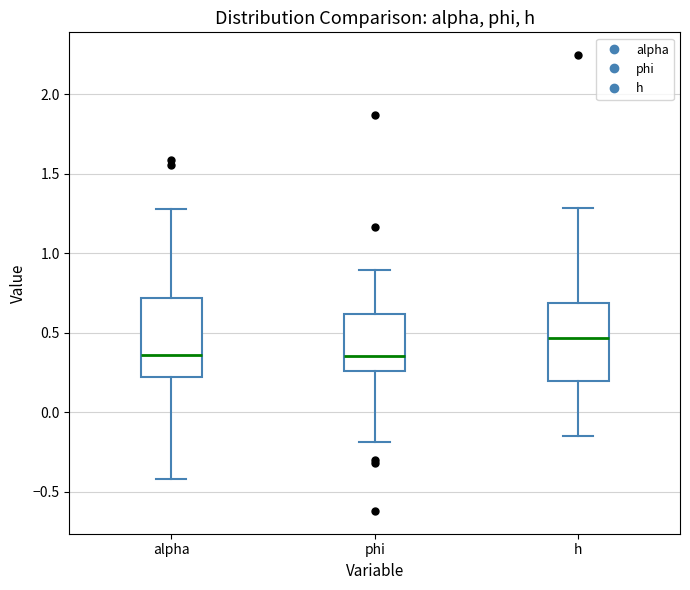

Which box has the highest median line?

h